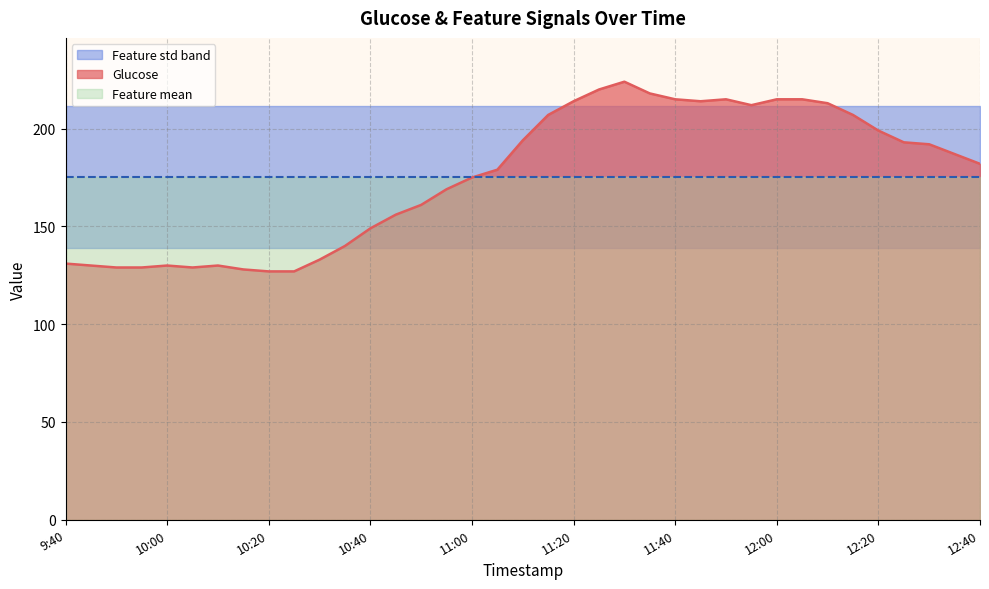

What position from the right is 10:05?

32